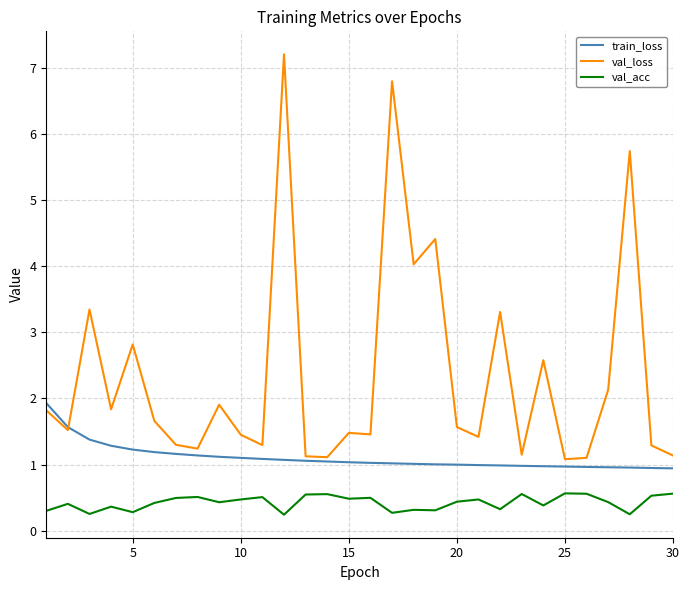

Which series has the largest total across all categories?

val_loss